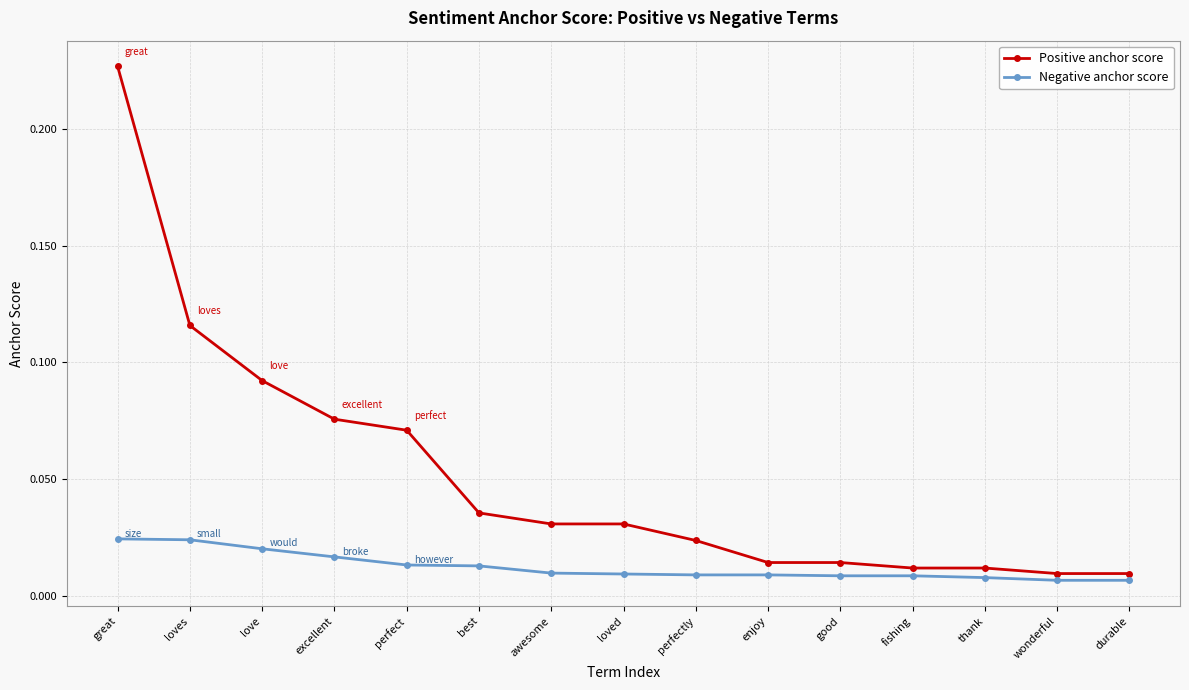

Which series has the largest range (max minus min)?

Positive anchor score